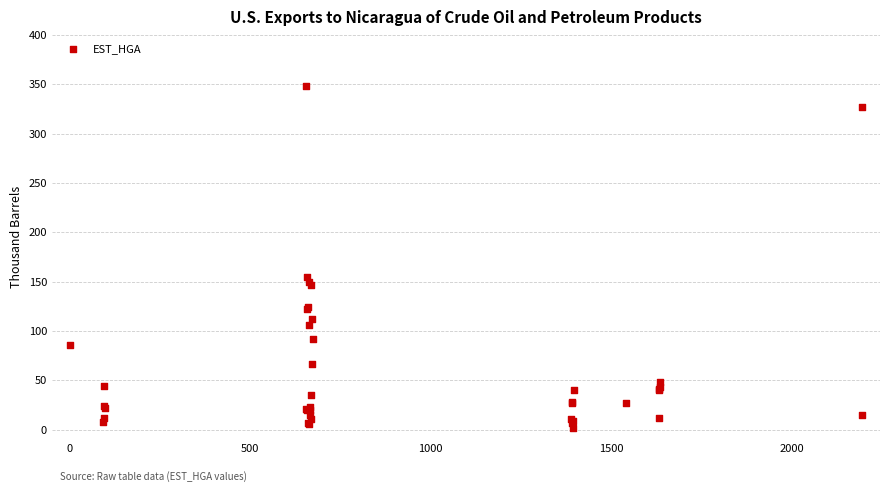

What Y value in the scatter plot is closest to 175?

154.8